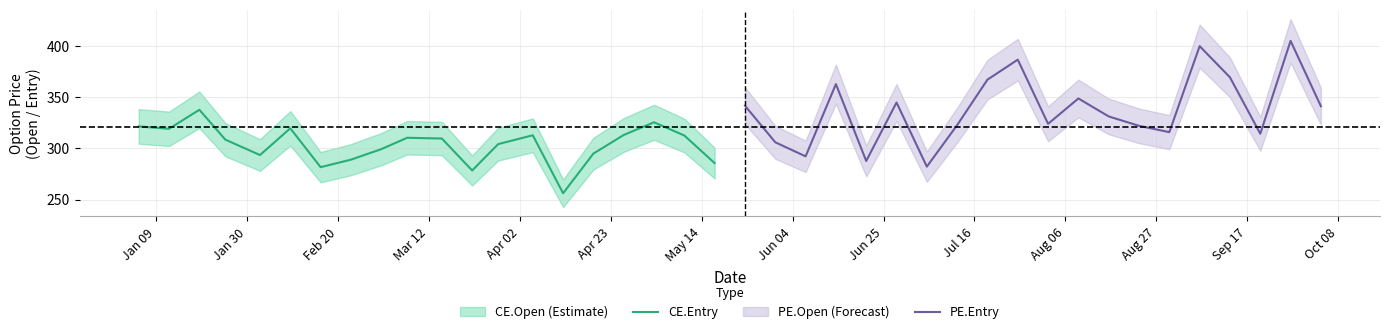

How many interior local valleys does the CE.Entry series have?

5